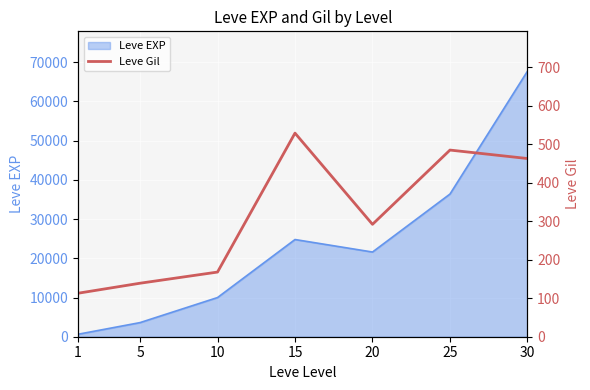

Rank the categories by value from highest to lowest.

15, 25, 30, 20, 10, 5, 1